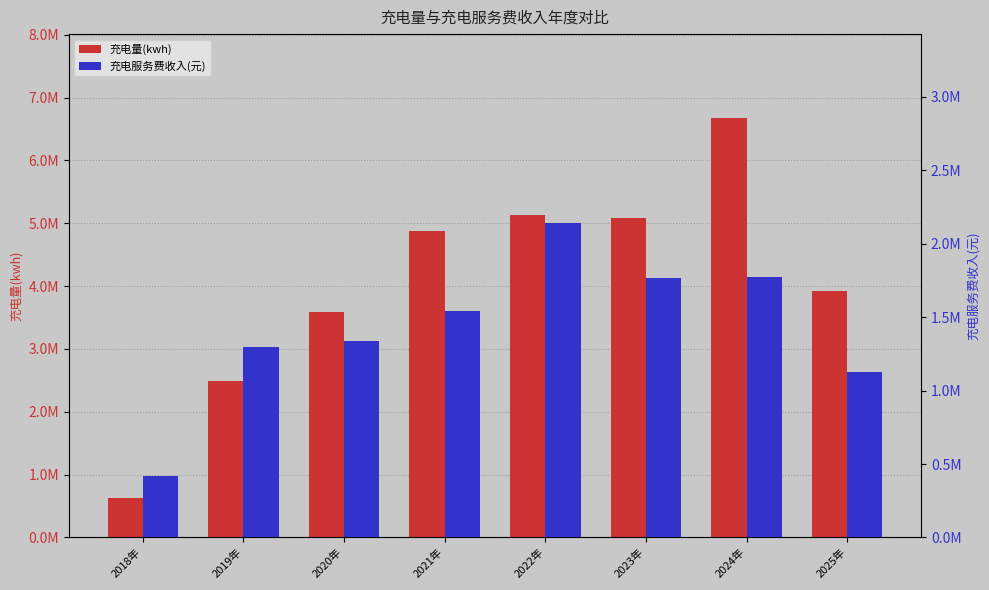

Which has a higher value, 2018年 or 2024年?

2024年